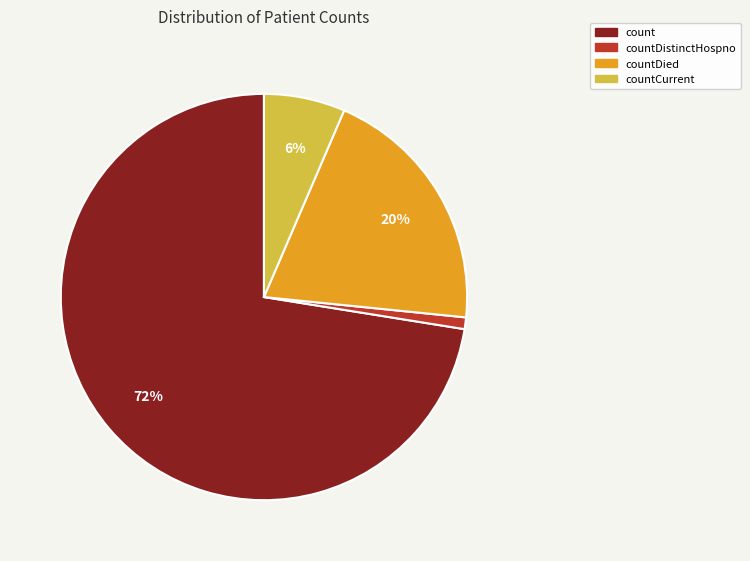

How many slices are in this pie chart?

4